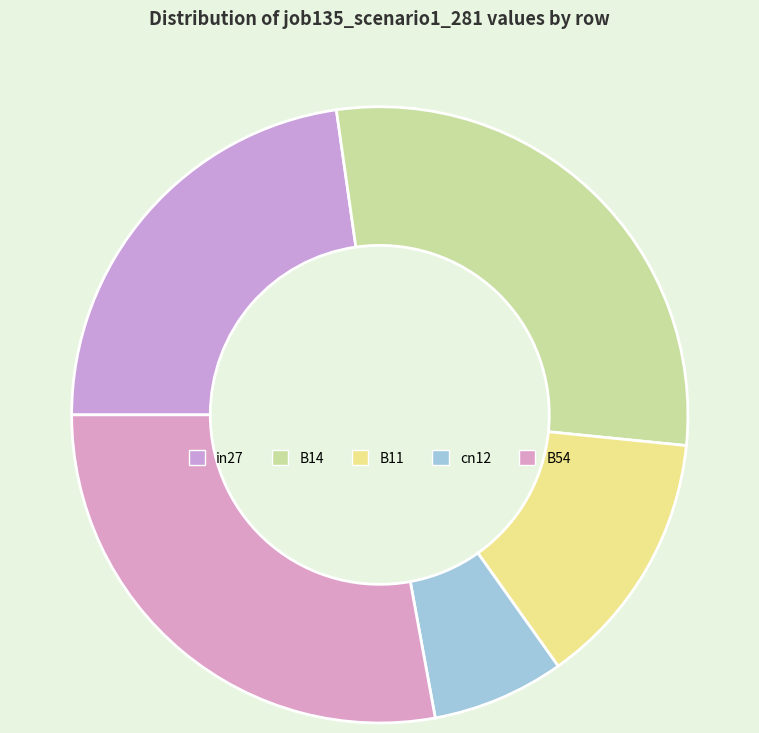

Which slice is the largest?

B14